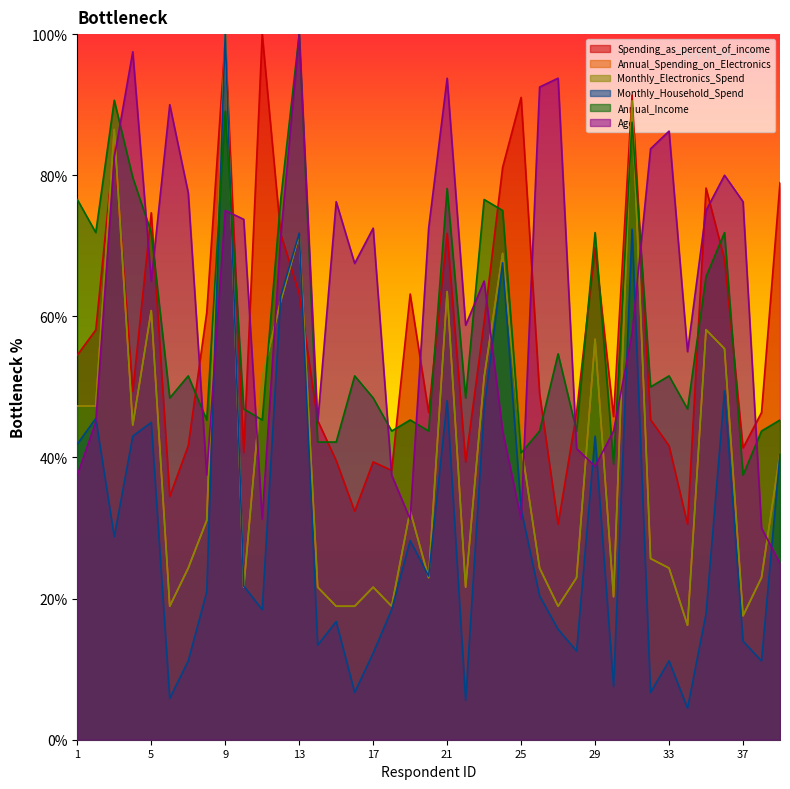

True or false: Monthly_Household_Spend has more than 2 points higher than both neighbors.

True